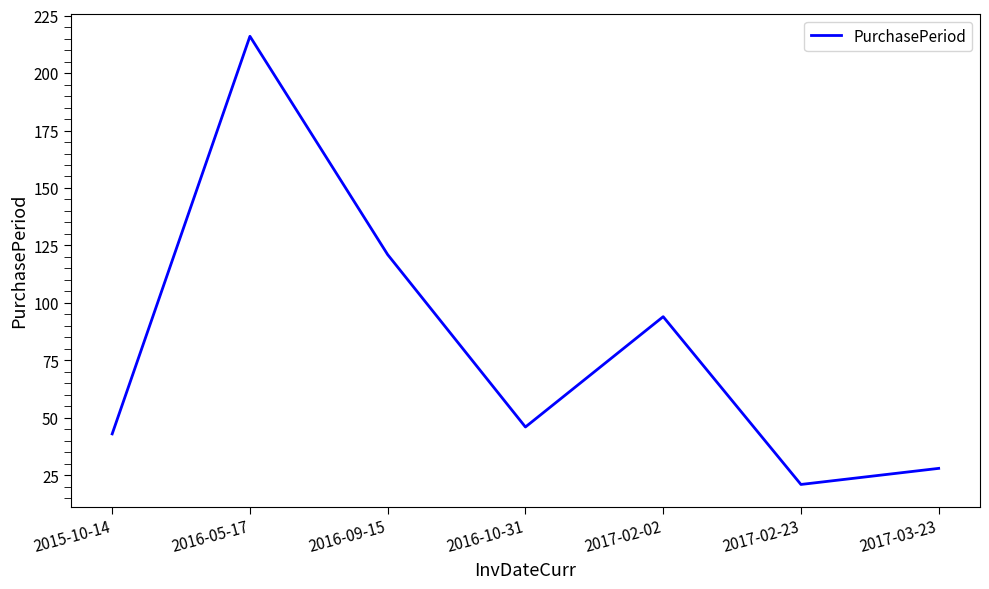

What position from the right is 2016-09-15?

5